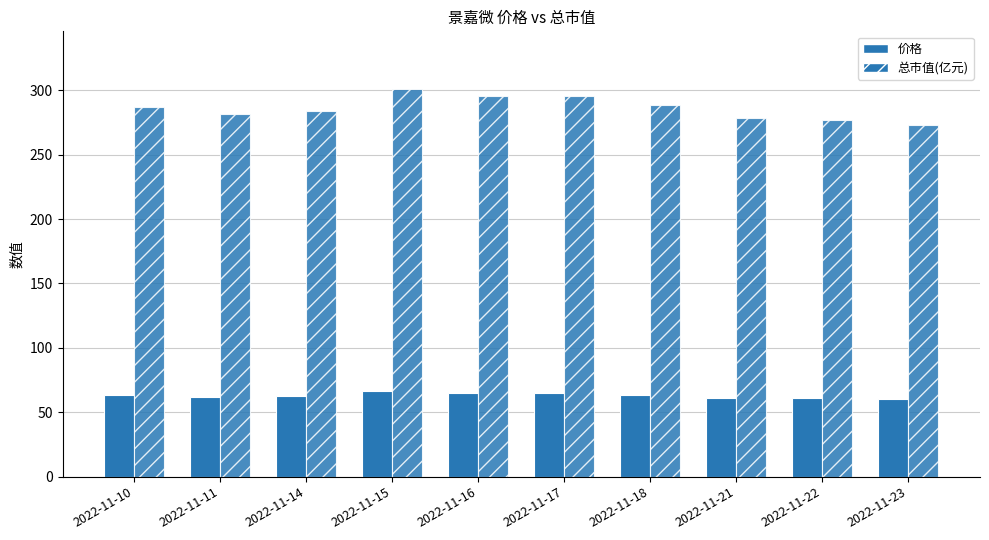

Is the value of 总市值(亿元) at 2022-11-17 greater than the value of 价格 at 2022-11-14?

Yes